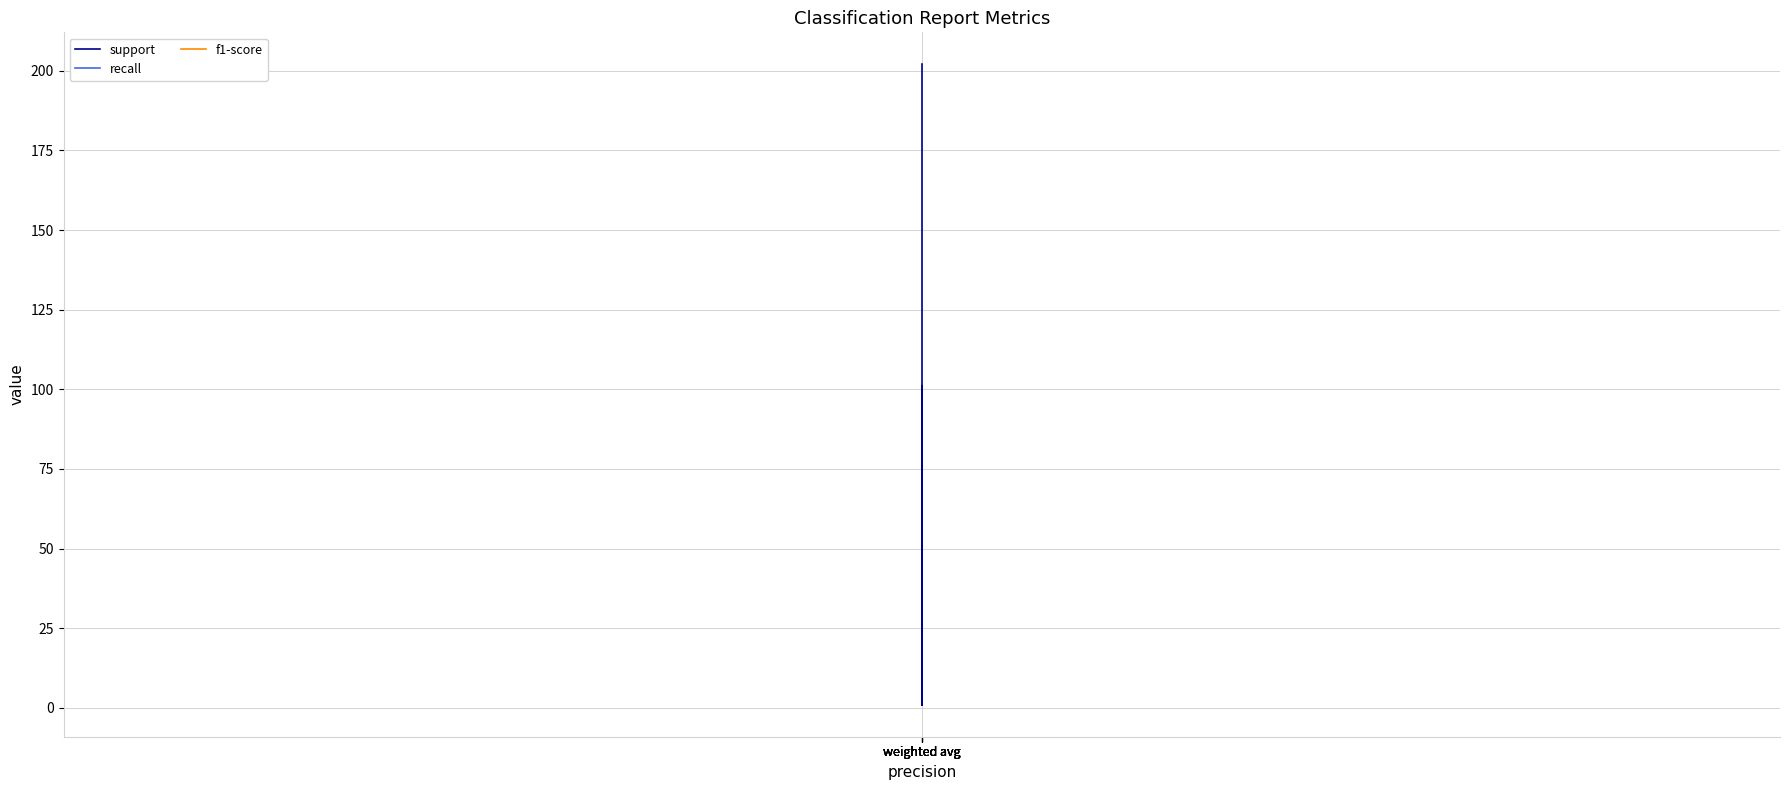

What is the sum of the recall values at weighted avg and weighted avg?

2